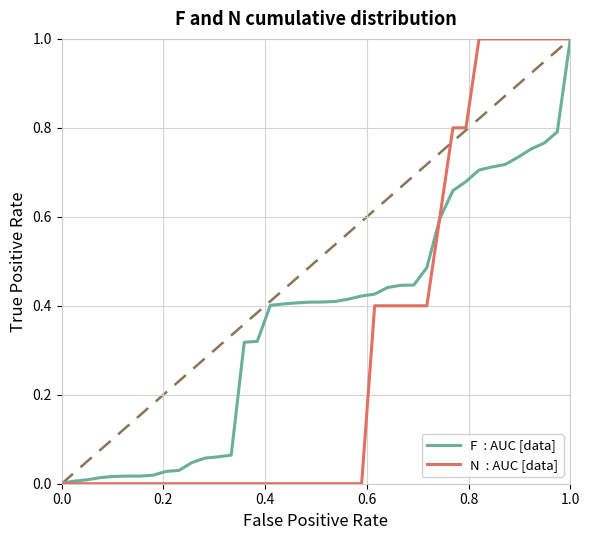

True or false: N  : AUC [data] and F  : AUC [data] intersect in this chart.

True